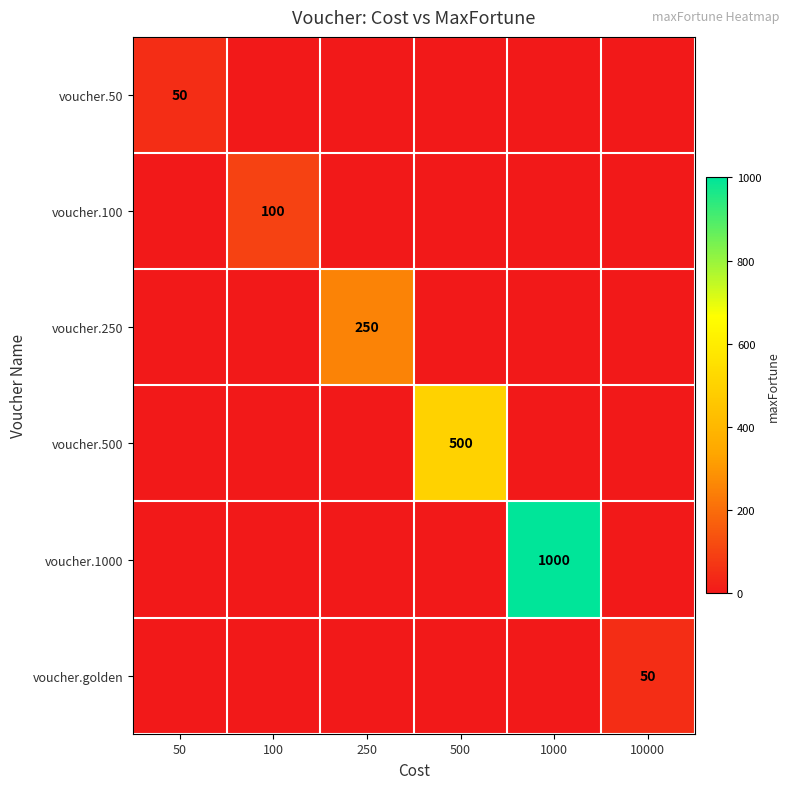

The value of voucher.250 at 250 is 387. True or false?

False